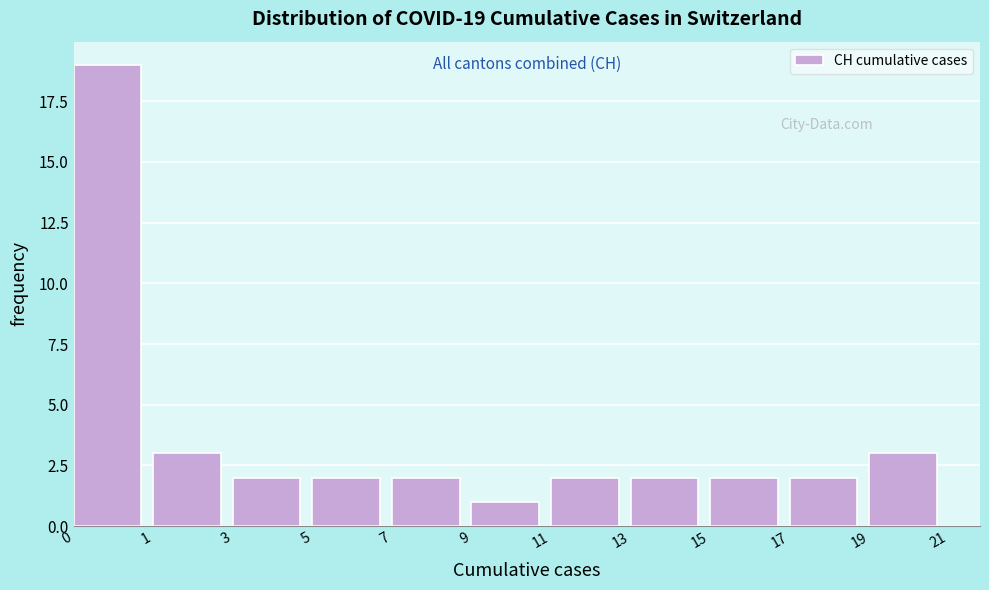

Reading right to left, transcribe all the data shown in this chart.

19=3	17=2	15=2	13=2	11=2	9=1	7=2	5=2	3=2	1=3	0=19